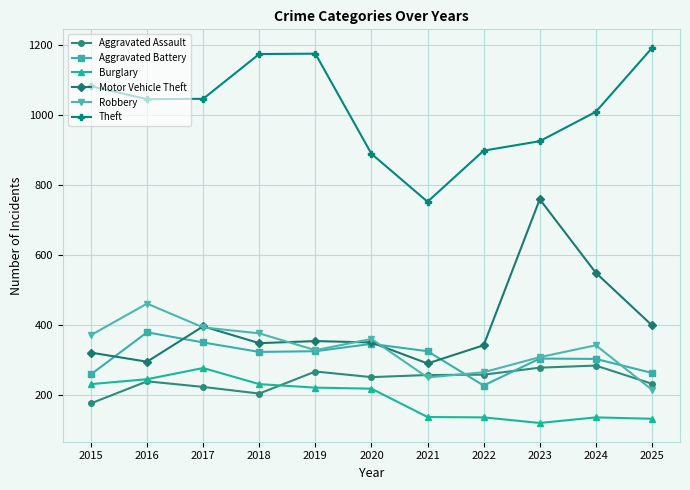

At which label is Motor Vehicle Theft closest to 525?

2024